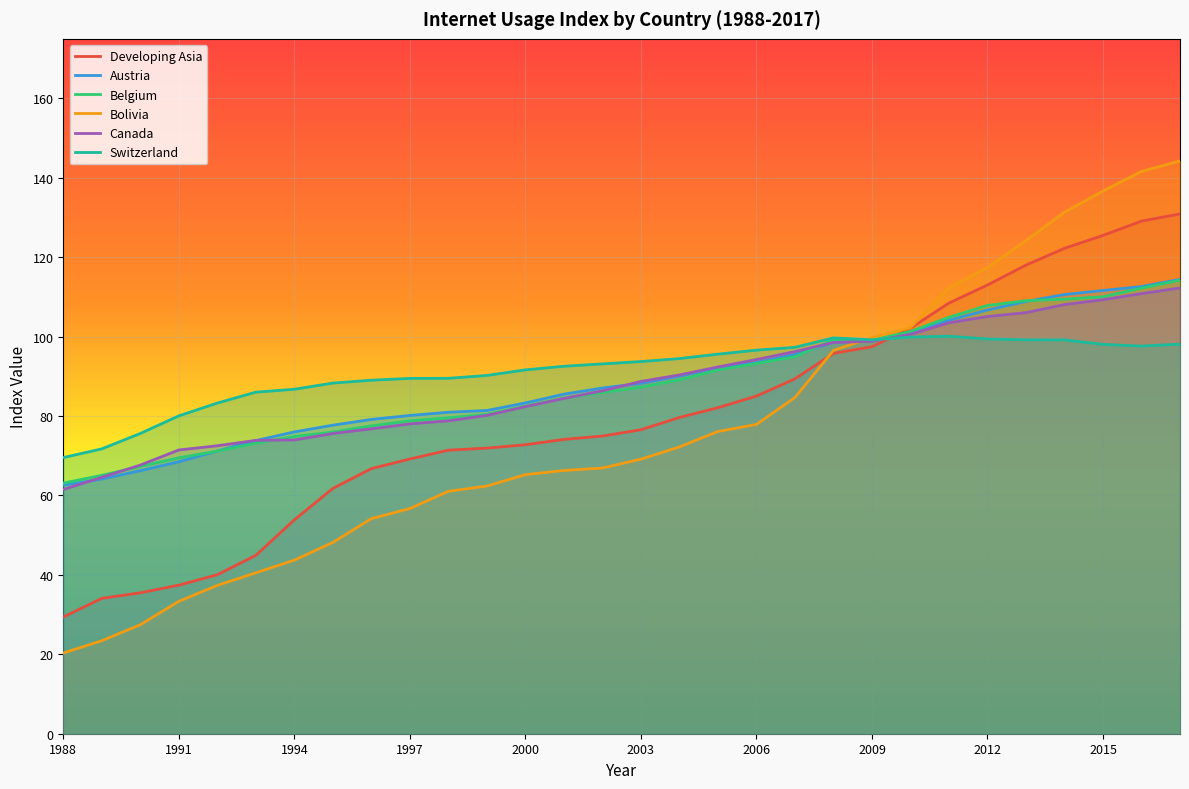

Which series has the widest spread of values?

Bolivia